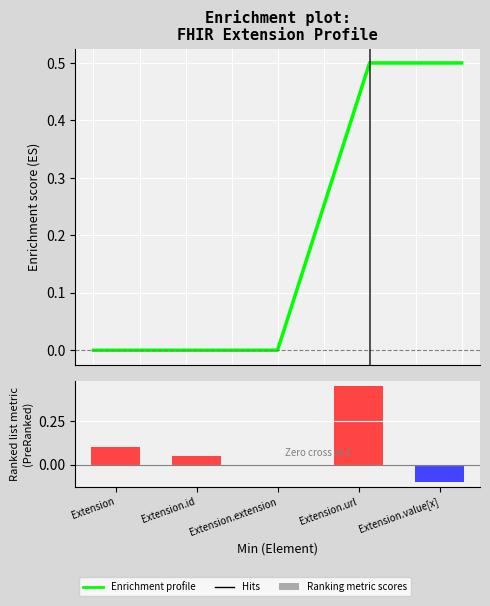

What is the label of the 4th bar from the left?

Extension.url